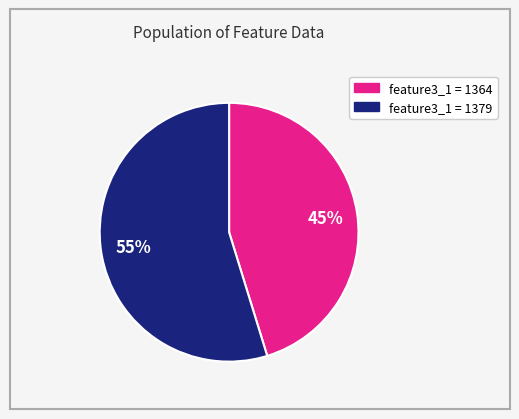

To the nearest percent, what is the difference between the largest and smallest slice percentages?

10%